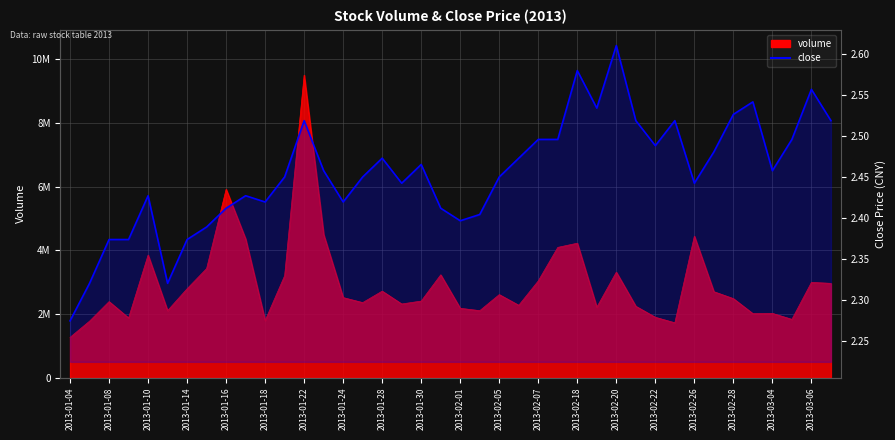

Approximately how many times larger is the value at 2013-03-04 compared to 31?

1.0